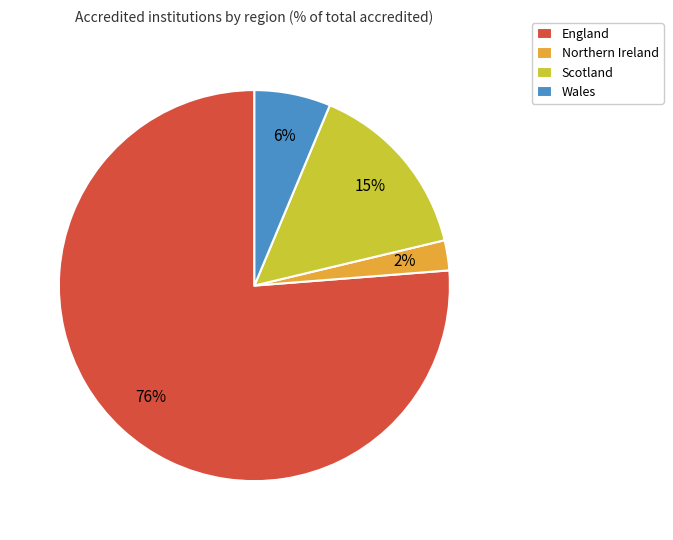

Does Scotland account for over 50% of the chart?

No